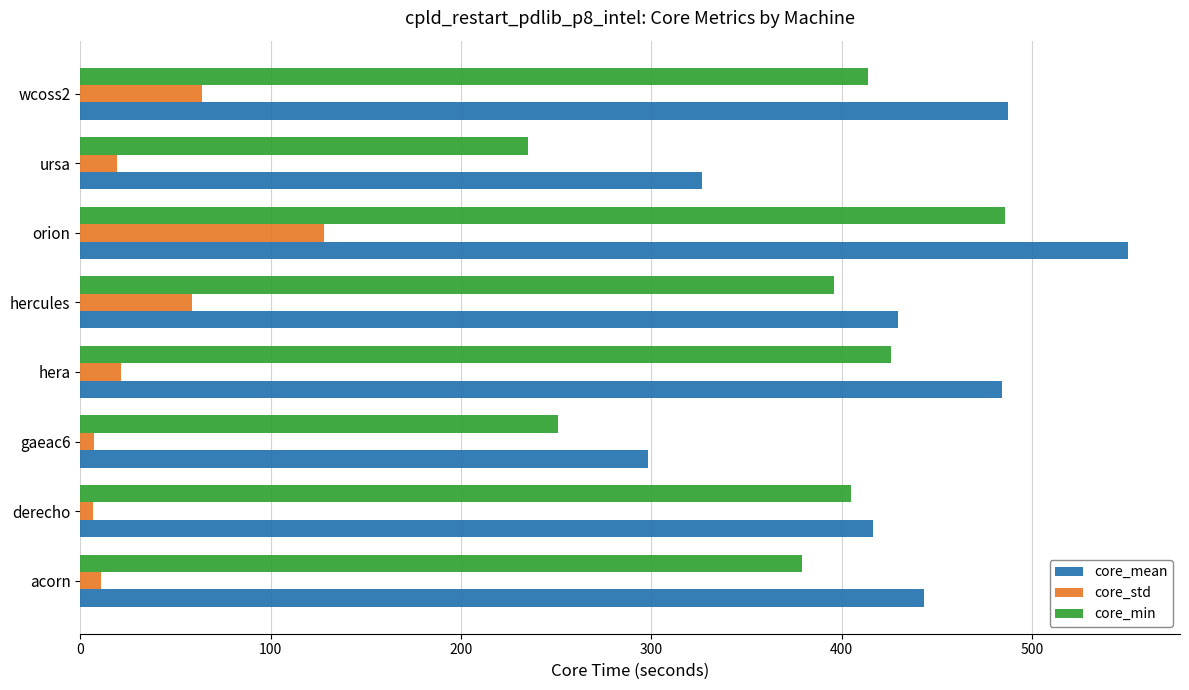

Which series has the largest total across all categories?

core_mean